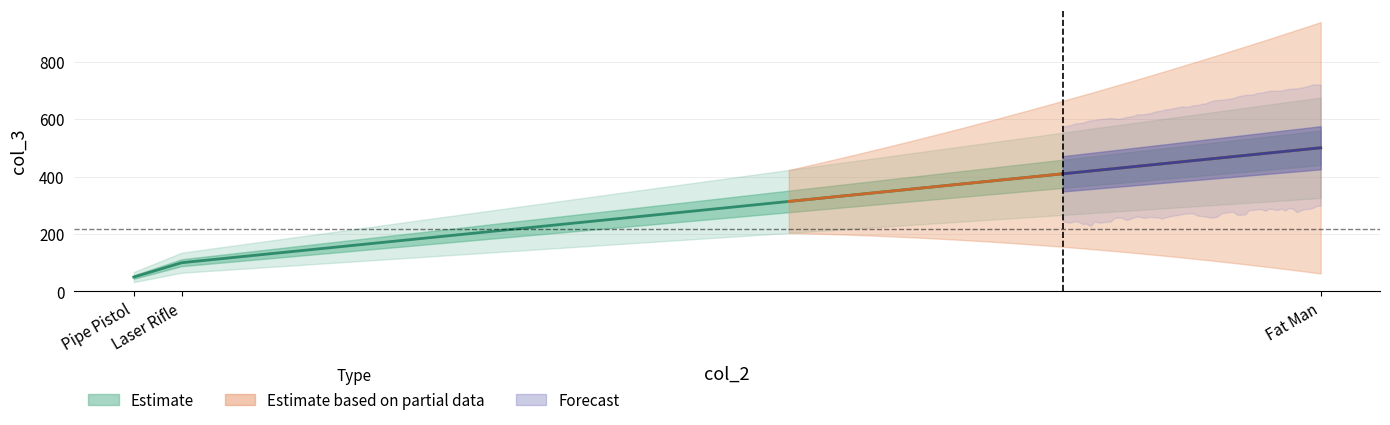

What is the value of the 1st point from the left?

50